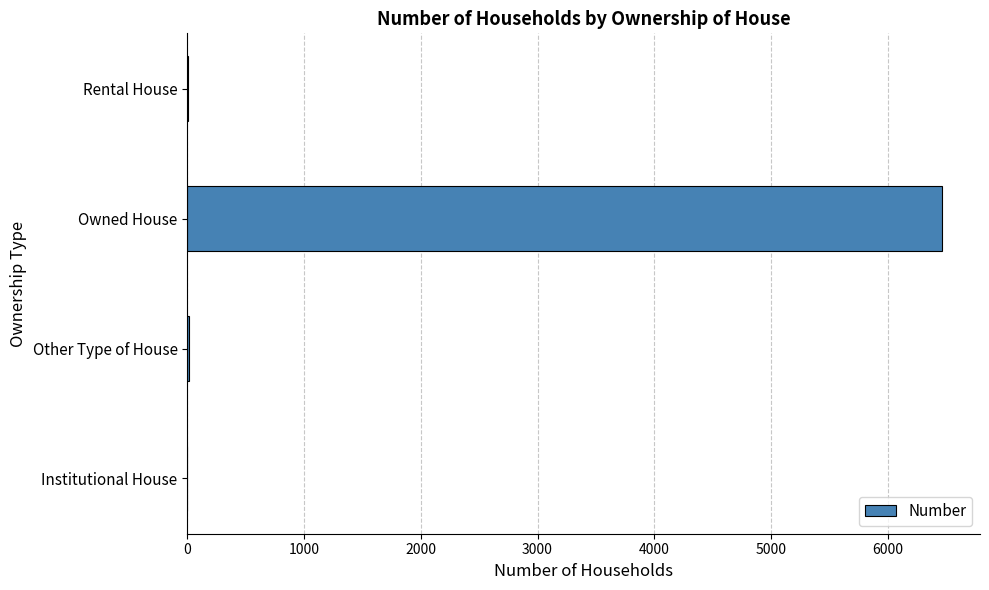

Which has a higher value, Other Type of House or Owned House?

Owned House